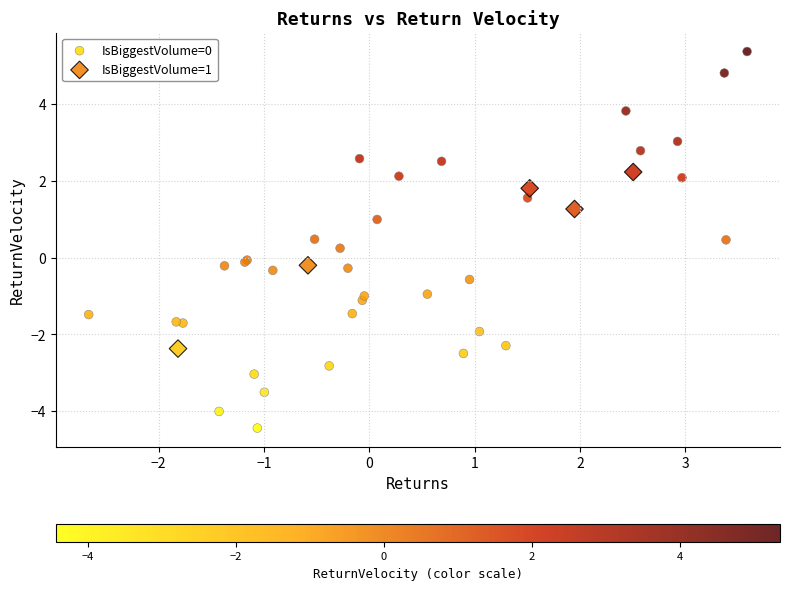

Which series has the widest spread of Y values?

IsBiggestVolume=0